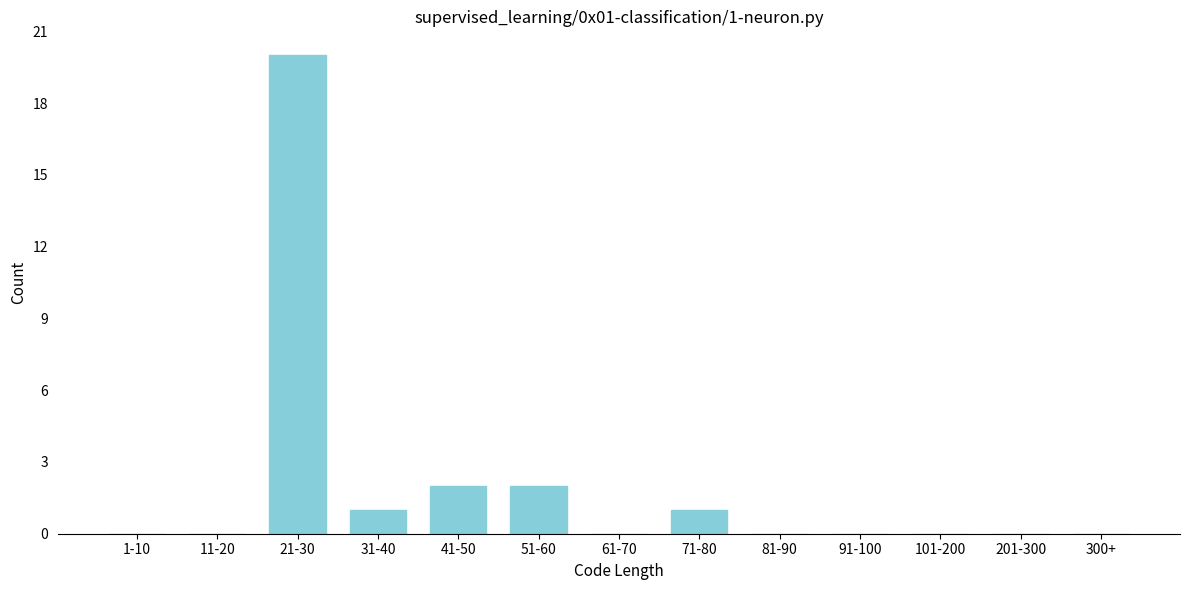

Reading right to left, transcribe all the data shown in this chart.

300+=0	201-300=0	101-200=0	91-100=0	81-90=0	71-80=1	61-70=0	51-60=2	41-50=2	31-40=1	21-30=20	11-20=0	1-10=0